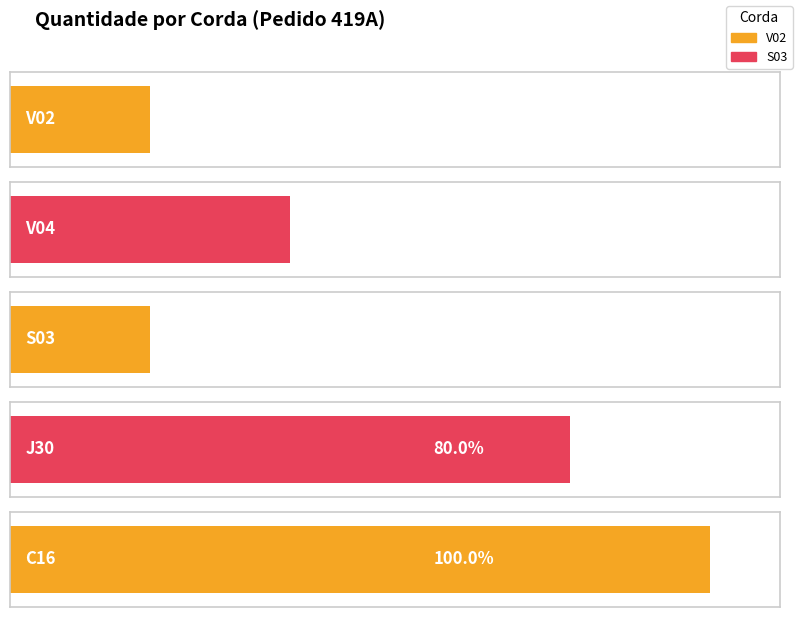

True or false: the data shows 7 at J30.

False